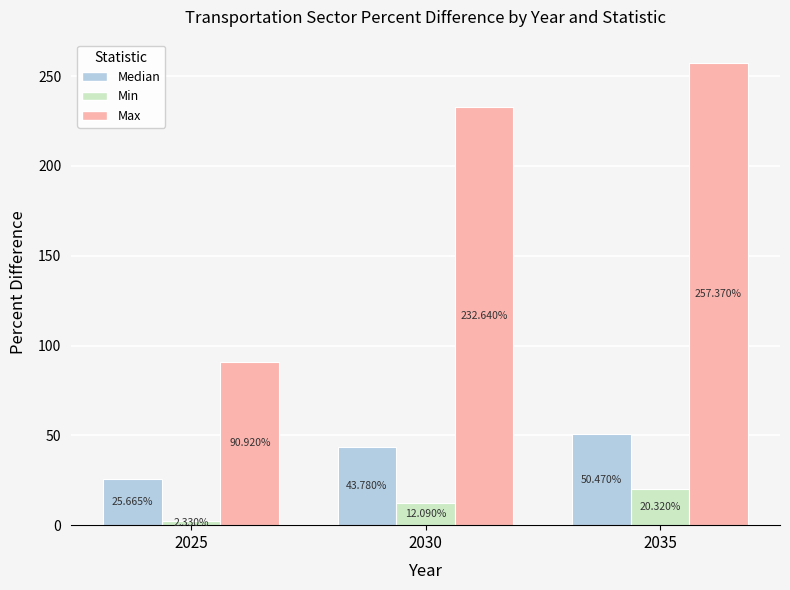

List the series in order of their peak value, lowest first.

Min, Median, Max